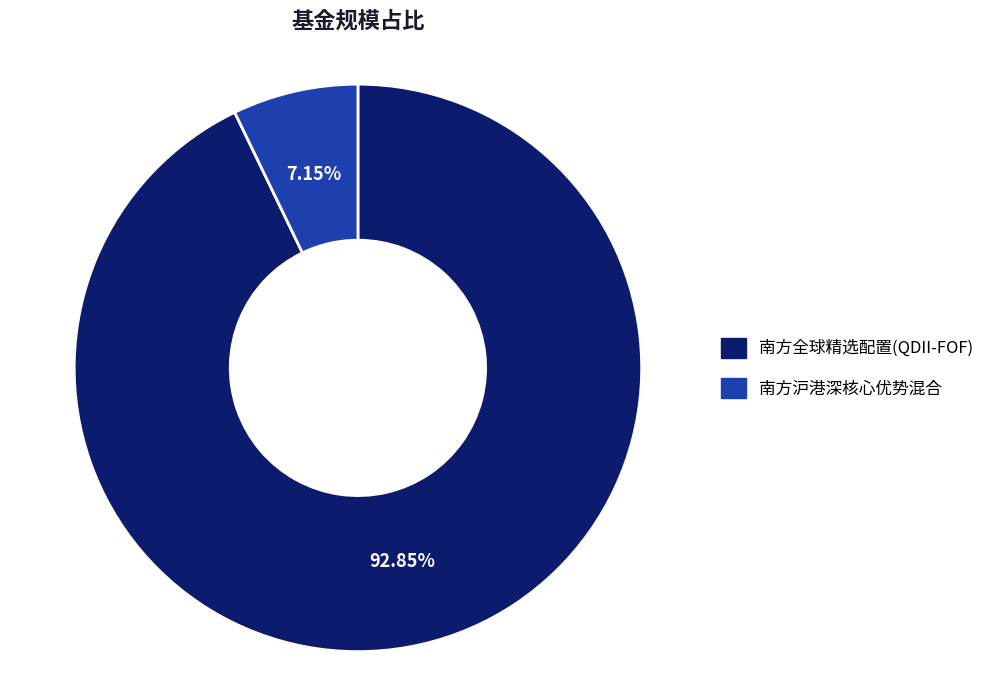

Which slice is the largest?

南方全球精选配置(QDII-FOF)